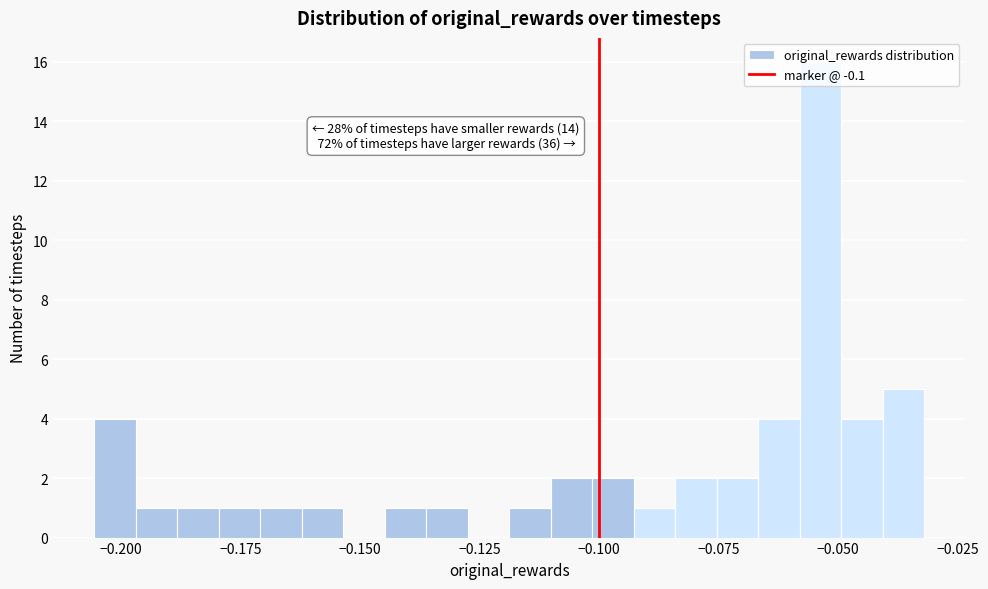

Read against the x-axis, roughly where is the centre of the tallest bar?

-0.055